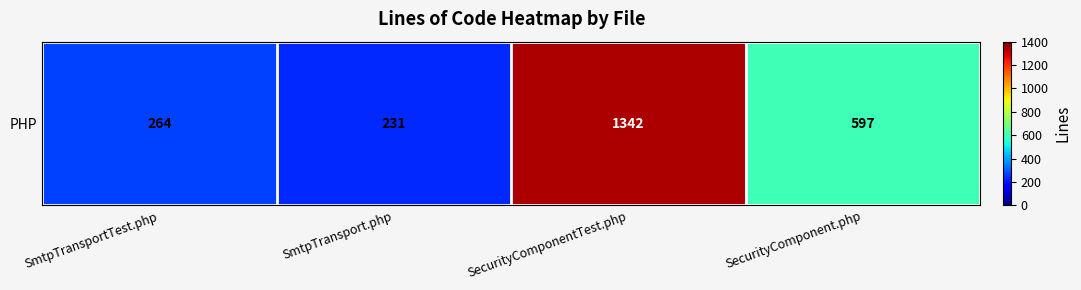

What value does the data have at SmtpTransport.php, to the nearest 50?

250